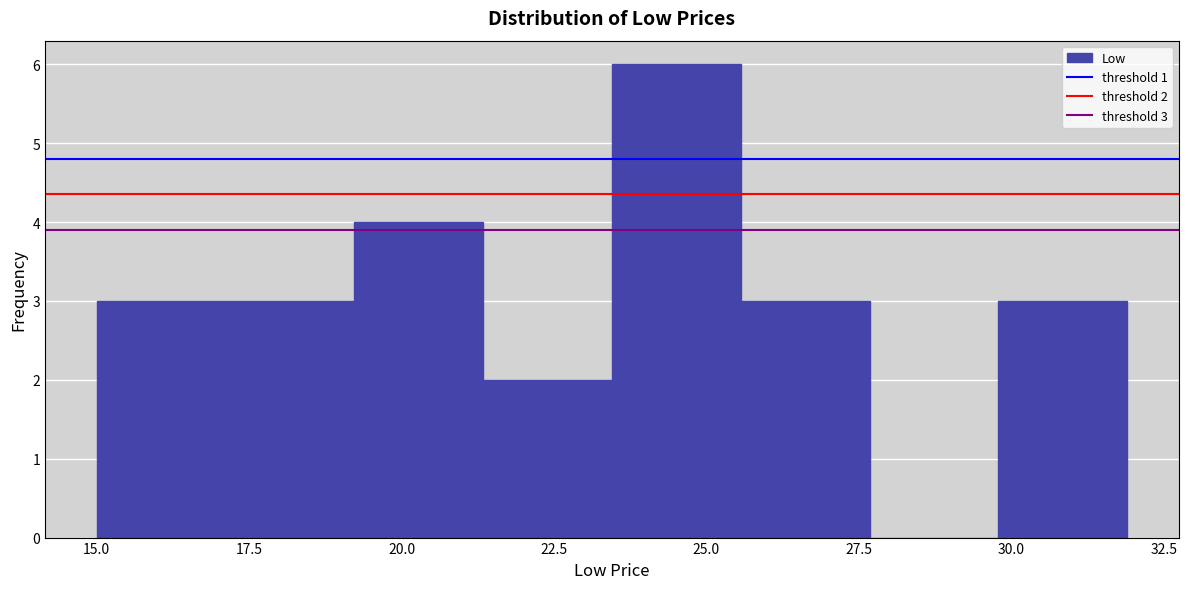

Over which range of the x-axis is the bar tallest?

23.5 to 25.5